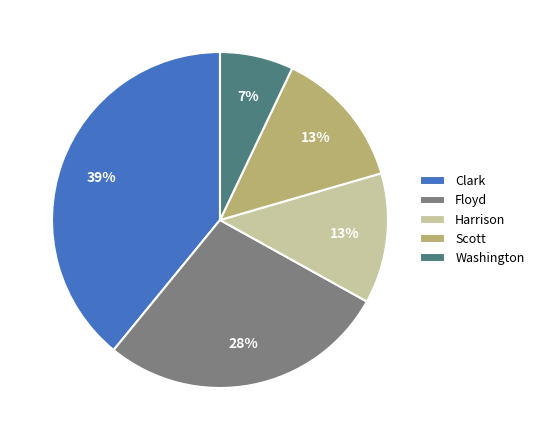

Does any single category account for the majority?

No